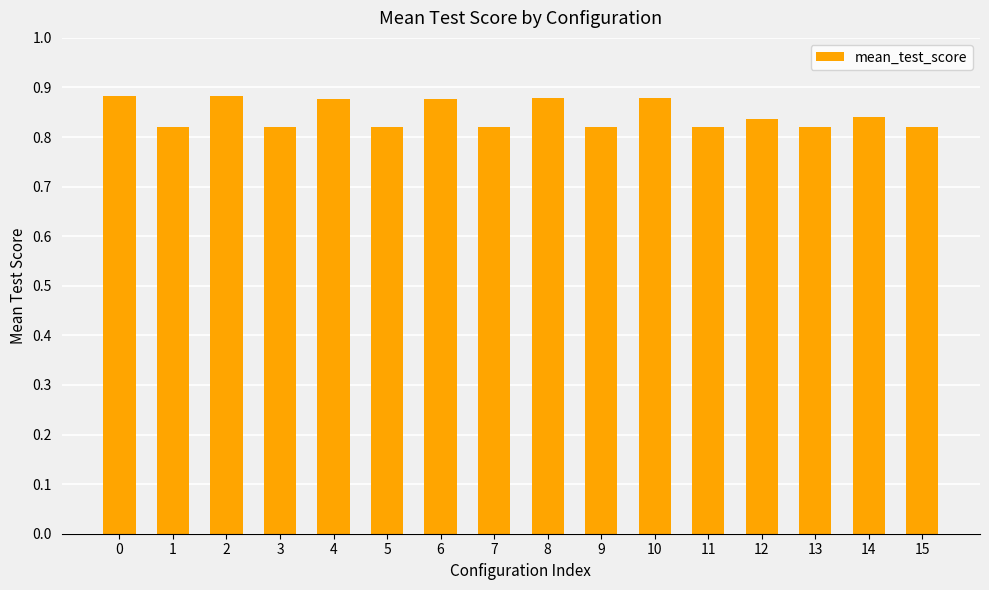

How many values are between 0 and 1?

16